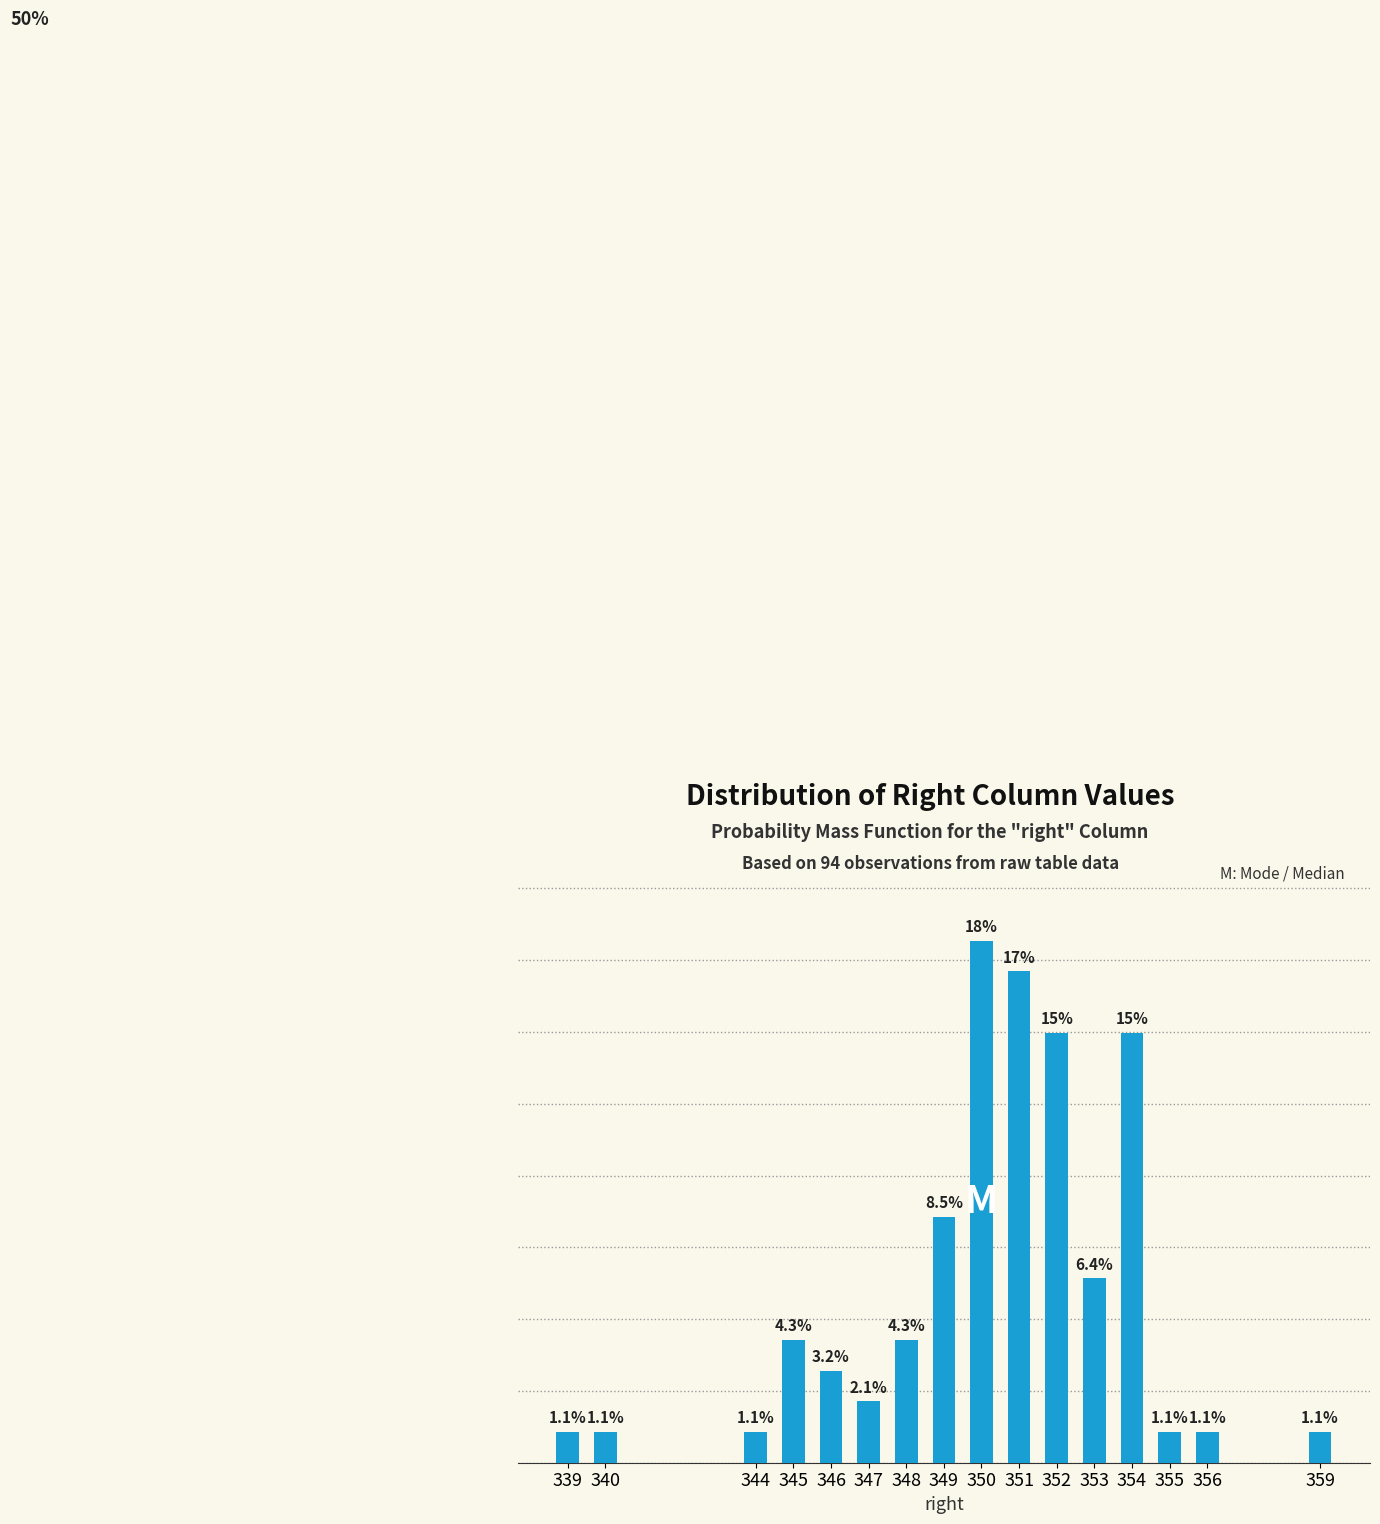

Does the chart contain any negative values?

No